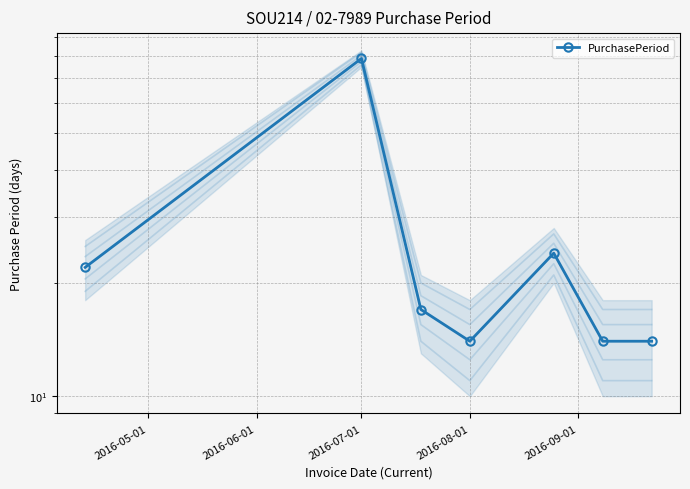

Which label corresponds to the smallest value in the chart?

2016-08-01